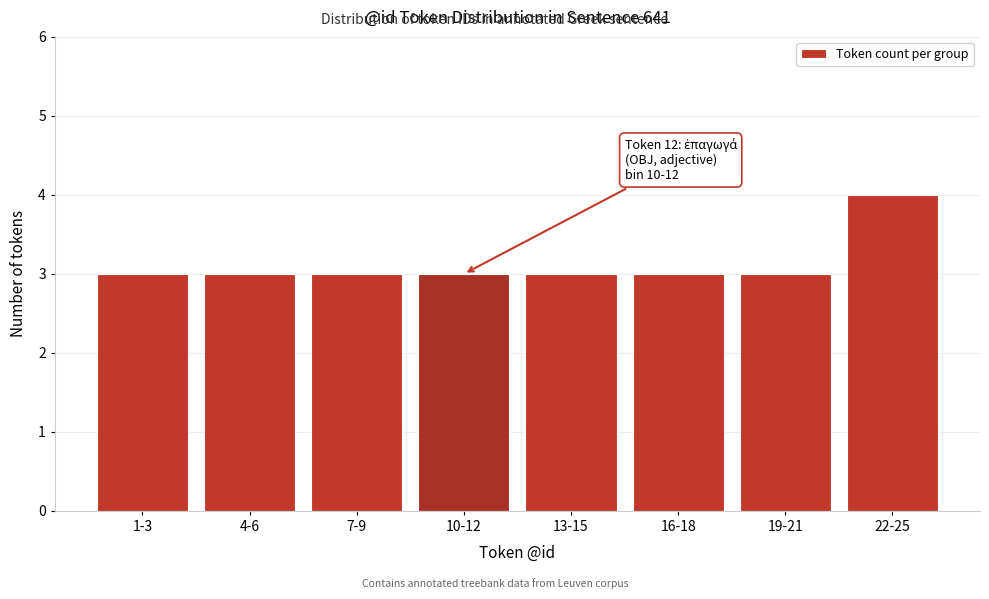

Reading left to right, what are all the values shown in this chart?

1-3=3	4-6=3	7-9=3	10-12=3	13-15=3	16-18=3	19-21=3	22-25=4